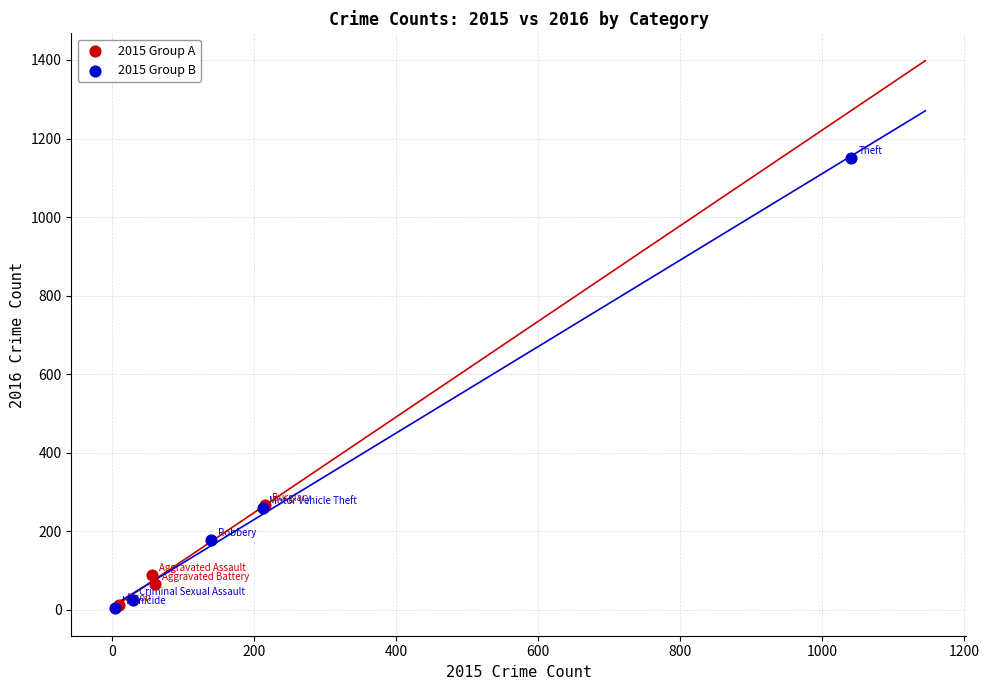

Which series contains the highest Y value?

2015 Group B